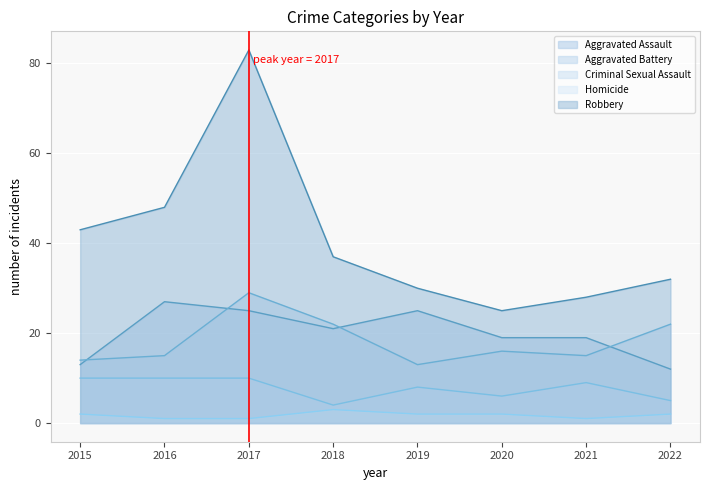

Which series has the largest total across all categories?

Robbery